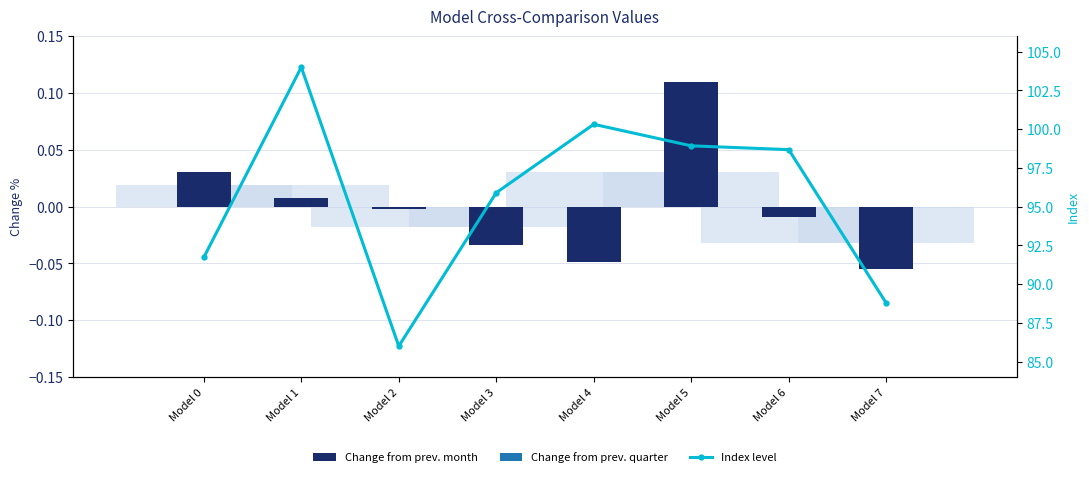

What is the difference between the maximum and minimum values in the Index level series?

18.0